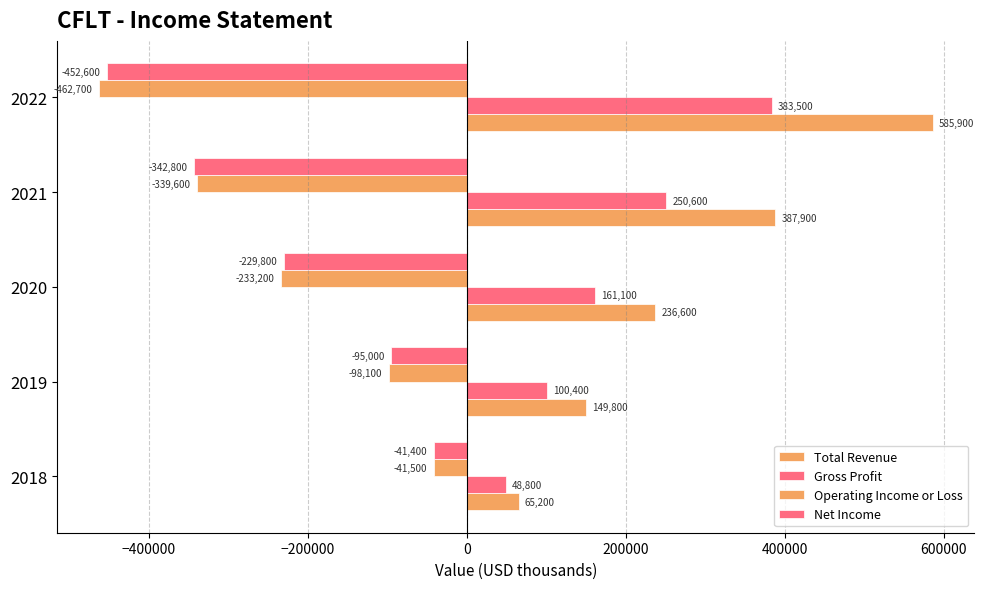

How many values in the Operating Income or Loss series are below -233200?

2